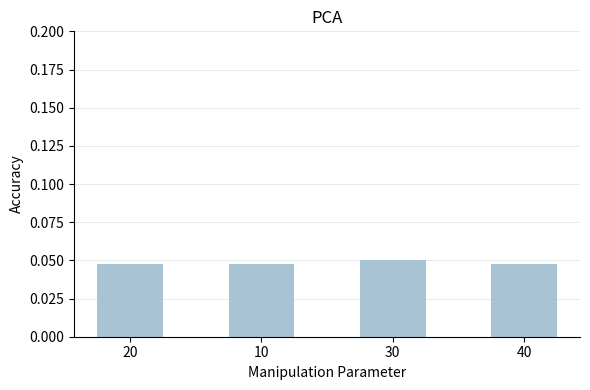

The chart shows a value of 0.1 at 10. True or false?

False